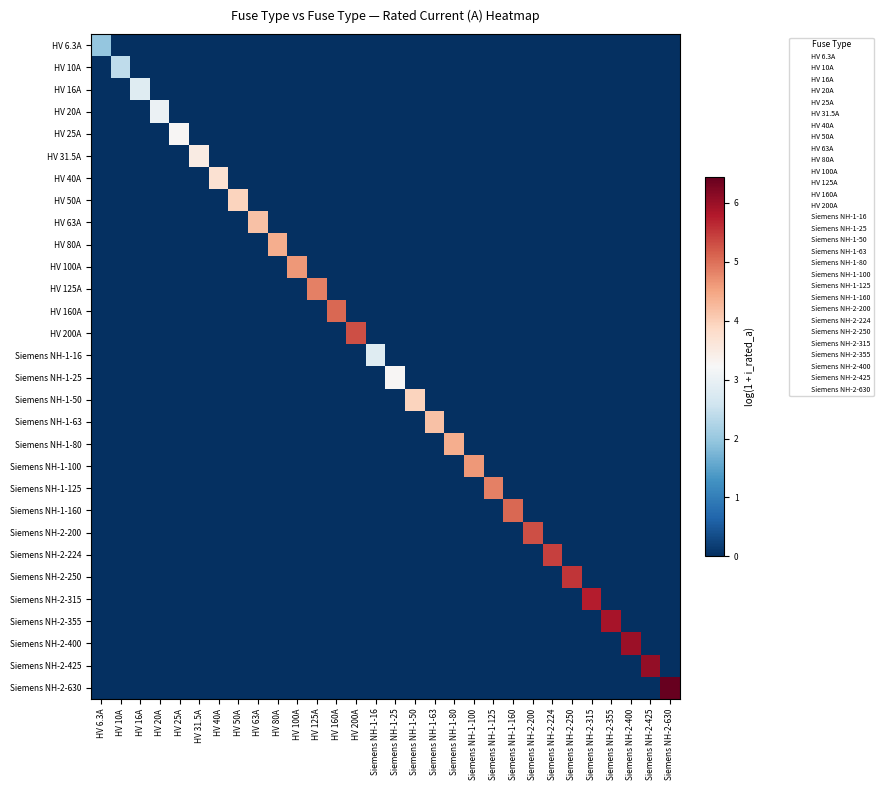

Reading left to right, list all the values displayed in this chart.

HV 6.3A: HV 6.3A=2.0	HV 10A=0.0	HV 16A=0.0	HV 20A=0.0	HV 25A=0.0	HV 31.5A=0.0	HV 40A=0.0	HV 50A=0.0	HV 63A=0.0	HV 80A=0.0	HV 100A=0.0	HV 125A=0.0	HV 160A=0.0	HV 200A=0.0	Siemens NH-1-16=0.0	Siemens NH-1-25=0.0	Siemens NH-1-50=0.0	Siemens NH-1-63=0.0	Siemens NH-1-80=0.0	Siemens NH-1-100=0.0	Siemens NH-1-125=0.0	Siemens NH-1-160=0.0	Siemens NH-2-200=0.0	Siemens NH-2-224=0.0	Siemens NH-2-250=0.0	Siemens NH-2-315=0.0	Siemens NH-2-355=0.0	Siemens NH-2-400=0.0	Siemens NH-2-425=0.0	Siemens NH-2-630=0.0
HV 10A: HV 6.3A=0.0	HV 10A=2.4	HV 16A=0.0	HV 20A=0.0	HV 25A=0.0	HV 31.5A=0.0	HV 40A=0.0	HV 50A=0.0	HV 63A=0.0	HV 80A=0.0	HV 100A=0.0	HV 125A=0.0	HV 160A=0.0	HV 200A=0.0	Siemens NH-1-16=0.0	Siemens NH-1-25=0.0	Siemens NH-1-50=0.0	Siemens NH-1-63=0.0	Siemens NH-1-80=0.0	Siemens NH-1-100=0.0	Siemens NH-1-125=0.0	Siemens NH-1-160=0.0	Siemens NH-2-200=0.0	Siemens NH-2-224=0.0	Siemens NH-2-250=0.0	Siemens NH-2-315=0.0	Siemens NH-2-355=0.0	Siemens NH-2-400=0.0	Siemens NH-2-425=0.0	Siemens NH-2-630=0.0
HV 16A: HV 6.3A=0.0	HV 10A=0.0	HV 16A=2.8	HV 20A=0.0	HV 25A=0.0	HV 31.5A=0.0	HV 40A=0.0	HV 50A=0.0	HV 63A=0.0	HV 80A=0.0	HV 100A=0.0	HV 125A=0.0	HV 160A=0.0	HV 200A=0.0	Siemens NH-1-16=0.0	Siemens NH-1-25=0.0	Siemens NH-1-50=0.0	Siemens NH-1-63=0.0	Siemens NH-1-80=0.0	Siemens NH-1-100=0.0	Siemens NH-1-125=0.0	Siemens NH-1-160=0.0	Siemens NH-2-200=0.0	Siemens NH-2-224=0.0	Siemens NH-2-250=0.0	Siemens NH-2-315=0.0	Siemens NH-2-355=0.0	Siemens NH-2-400=0.0	Siemens NH-2-425=0.0	Siemens NH-2-630=0.0
HV 20A: HV 6.3A=0.0	HV 10A=0.0	HV 16A=0.0	HV 20A=3.0	HV 25A=0.0	HV 31.5A=0.0	HV 40A=0.0	HV 50A=0.0	HV 63A=0.0	HV 80A=0.0	HV 100A=0.0	HV 125A=0.0	HV 160A=0.0	HV 200A=0.0	Siemens NH-1-16=0.0	Siemens NH-1-25=0.0	Siemens NH-1-50=0.0	Siemens NH-1-63=0.0	Siemens NH-1-80=0.0	Siemens NH-1-100=0.0	Siemens NH-1-125=0.0	Siemens NH-1-160=0.0	Siemens NH-2-200=0.0	Siemens NH-2-224=0.0	Siemens NH-2-250=0.0	Siemens NH-2-315=0.0	Siemens NH-2-355=0.0	Siemens NH-2-400=0.0	Siemens NH-2-425=0.0	Siemens NH-2-630=0.0
HV 25A: HV 6.3A=0.0	HV 10A=0.0	HV 16A=0.0	HV 20A=0.0	HV 25A=3.3	HV 31.5A=0.0	HV 40A=0.0	HV 50A=0.0	HV 63A=0.0	HV 80A=0.0	HV 100A=0.0	HV 125A=0.0	HV 160A=0.0	HV 200A=0.0	Siemens NH-1-16=0.0	Siemens NH-1-25=0.0	Siemens NH-1-50=0.0	Siemens NH-1-63=0.0	Siemens NH-1-80=0.0	Siemens NH-1-100=0.0	Siemens NH-1-125=0.0	Siemens NH-1-160=0.0	Siemens NH-2-200=0.0	Siemens NH-2-224=0.0	Siemens NH-2-250=0.0	Siemens NH-2-315=0.0	Siemens NH-2-355=0.0	Siemens NH-2-400=0.0	Siemens NH-2-425=0.0	Siemens NH-2-630=0.0
HV 31.5A: HV 6.3A=0.0	HV 10A=0.0	HV 16A=0.0	HV 20A=0.0	HV 25A=0.0	HV 31.5A=3.5	HV 40A=0.0	HV 50A=0.0	HV 63A=0.0	HV 80A=0.0	HV 100A=0.0	HV 125A=0.0	HV 160A=0.0	HV 200A=0.0	Siemens NH-1-16=0.0	Siemens NH-1-25=0.0	Siemens NH-1-50=0.0	Siemens NH-1-63=0.0	Siemens NH-1-80=0.0	Siemens NH-1-100=0.0	Siemens NH-1-125=0.0	Siemens NH-1-160=0.0	Siemens NH-2-200=0.0	Siemens NH-2-224=0.0	Siemens NH-2-250=0.0	Siemens NH-2-315=0.0	Siemens NH-2-355=0.0	Siemens NH-2-400=0.0	Siemens NH-2-425=0.0	Siemens NH-2-630=0.0
HV 40A: HV 6.3A=0.0	HV 10A=0.0	HV 16A=0.0	HV 20A=0.0	HV 25A=0.0	HV 31.5A=0.0	HV 40A=3.7	HV 50A=0.0	HV 63A=0.0	HV 80A=0.0	HV 100A=0.0	HV 125A=0.0	HV 160A=0.0	HV 200A=0.0	Siemens NH-1-16=0.0	Siemens NH-1-25=0.0	Siemens NH-1-50=0.0	Siemens NH-1-63=0.0	Siemens NH-1-80=0.0	Siemens NH-1-100=0.0	Siemens NH-1-125=0.0	Siemens NH-1-160=0.0	Siemens NH-2-200=0.0	Siemens NH-2-224=0.0	Siemens NH-2-250=0.0	Siemens NH-2-315=0.0	Siemens NH-2-355=0.0	Siemens NH-2-400=0.0	Siemens NH-2-425=0.0	Siemens NH-2-630=0.0
HV 50A: HV 6.3A=0.0	HV 10A=0.0	HV 16A=0.0	HV 20A=0.0	HV 25A=0.0	HV 31.5A=0.0	HV 40A=0.0	HV 50A=3.9	HV 63A=0.0	HV 80A=0.0	HV 100A=0.0	HV 125A=0.0	HV 160A=0.0	HV 200A=0.0	Siemens NH-1-16=0.0	Siemens NH-1-25=0.0	Siemens NH-1-50=0.0	Siemens NH-1-63=0.0	Siemens NH-1-80=0.0	Siemens NH-1-100=0.0	Siemens NH-1-125=0.0	Siemens NH-1-160=0.0	Siemens NH-2-200=0.0	Siemens NH-2-224=0.0	Siemens NH-2-250=0.0	Siemens NH-2-315=0.0	Siemens NH-2-355=0.0	Siemens NH-2-400=0.0	Siemens NH-2-425=0.0	Siemens NH-2-630=0.0
HV 63A: HV 6.3A=0.0	HV 10A=0.0	HV 16A=0.0	HV 20A=0.0	HV 25A=0.0	HV 31.5A=0.0	HV 40A=0.0	HV 50A=0.0	HV 63A=4.2	HV 80A=0.0	HV 100A=0.0	HV 125A=0.0	HV 160A=0.0	HV 200A=0.0	Siemens NH-1-16=0.0	Siemens NH-1-25=0.0	Siemens NH-1-50=0.0	Siemens NH-1-63=0.0	Siemens NH-1-80=0.0	Siemens NH-1-100=0.0	Siemens NH-1-125=0.0	Siemens NH-1-160=0.0	Siemens NH-2-200=0.0	Siemens NH-2-224=0.0	Siemens NH-2-250=0.0	Siemens NH-2-315=0.0	Siemens NH-2-355=0.0	Siemens NH-2-400=0.0	Siemens NH-2-425=0.0	Siemens NH-2-630=0.0
HV 80A: HV 6.3A=0.0	HV 10A=0.0	HV 16A=0.0	HV 20A=0.0	HV 25A=0.0	HV 31.5A=0.0	HV 40A=0.0	HV 50A=0.0	HV 63A=0.0	HV 80A=4.4	HV 100A=0.0	HV 125A=0.0	HV 160A=0.0	HV 200A=0.0	Siemens NH-1-16=0.0	Siemens NH-1-25=0.0	Siemens NH-1-50=0.0	Siemens NH-1-63=0.0	Siemens NH-1-80=0.0	Siemens NH-1-100=0.0	Siemens NH-1-125=0.0	Siemens NH-1-160=0.0	Siemens NH-2-200=0.0	Siemens NH-2-224=0.0	Siemens NH-2-250=0.0	Siemens NH-2-315=0.0	Siemens NH-2-355=0.0	Siemens NH-2-400=0.0	Siemens NH-2-425=0.0	Siemens NH-2-630=0.0
HV 100A: HV 6.3A=0.0	HV 10A=0.0	HV 16A=0.0	HV 20A=0.0	HV 25A=0.0	HV 31.5A=0.0	HV 40A=0.0	HV 50A=0.0	HV 63A=0.0	HV 80A=0.0	HV 100A=4.6	HV 125A=0.0	HV 160A=0.0	HV 200A=0.0	Siemens NH-1-16=0.0	Siemens NH-1-25=0.0	Siemens NH-1-50=0.0	Siemens NH-1-63=0.0	Siemens NH-1-80=0.0	Siemens NH-1-100=0.0	Siemens NH-1-125=0.0	Siemens NH-1-160=0.0	Siemens NH-2-200=0.0	Siemens NH-2-224=0.0	Siemens NH-2-250=0.0	Siemens NH-2-315=0.0	Siemens NH-2-355=0.0	Siemens NH-2-400=0.0	Siemens NH-2-425=0.0	Siemens NH-2-630=0.0
HV 125A: HV 6.3A=0.0	HV 10A=0.0	HV 16A=0.0	HV 20A=0.0	HV 25A=0.0	HV 31.5A=0.0	HV 40A=0.0	HV 50A=0.0	HV 63A=0.0	HV 80A=0.0	HV 100A=0.0	HV 125A=4.8	HV 160A=0.0	HV 200A=0.0	Siemens NH-1-16=0.0	Siemens NH-1-25=0.0	Siemens NH-1-50=0.0	Siemens NH-1-63=0.0	Siemens NH-1-80=0.0	Siemens NH-1-100=0.0	Siemens NH-1-125=0.0	Siemens NH-1-160=0.0	Siemens NH-2-200=0.0	Siemens NH-2-224=0.0	Siemens NH-2-250=0.0	Siemens NH-2-315=0.0	Siemens NH-2-355=0.0	Siemens NH-2-400=0.0	Siemens NH-2-425=0.0	Siemens NH-2-630=0.0
HV 160A: HV 6.3A=0.0	HV 10A=0.0	HV 16A=0.0	HV 20A=0.0	HV 25A=0.0	HV 31.5A=0.0	HV 40A=0.0	HV 50A=0.0	HV 63A=0.0	HV 80A=0.0	HV 100A=0.0	HV 125A=0.0	HV 160A=5.1	HV 200A=0.0	Siemens NH-1-16=0.0	Siemens NH-1-25=0.0	Siemens NH-1-50=0.0	Siemens NH-1-63=0.0	Siemens NH-1-80=0.0	Siemens NH-1-100=0.0	Siemens NH-1-125=0.0	Siemens NH-1-160=0.0	Siemens NH-2-200=0.0	Siemens NH-2-224=0.0	Siemens NH-2-250=0.0	Siemens NH-2-315=0.0	Siemens NH-2-355=0.0	Siemens NH-2-400=0.0	Siemens NH-2-425=0.0	Siemens NH-2-630=0.0
HV 200A: HV 6.3A=0.0	HV 10A=0.0	HV 16A=0.0	HV 20A=0.0	HV 25A=0.0	HV 31.5A=0.0	HV 40A=0.0	HV 50A=0.0	HV 63A=0.0	HV 80A=0.0	HV 100A=0.0	HV 125A=0.0	HV 160A=0.0	HV 200A=5.3	Siemens NH-1-16=0.0	Siemens NH-1-25=0.0	Siemens NH-1-50=0.0	Siemens NH-1-63=0.0	Siemens NH-1-80=0.0	Siemens NH-1-100=0.0	Siemens NH-1-125=0.0	Siemens NH-1-160=0.0	Siemens NH-2-200=0.0	Siemens NH-2-224=0.0	Siemens NH-2-250=0.0	Siemens NH-2-315=0.0	Siemens NH-2-355=0.0	Siemens NH-2-400=0.0	Siemens NH-2-425=0.0	Siemens NH-2-630=0.0
Siemens NH-1-16: HV 6.3A=0.0	HV 10A=0.0	HV 16A=0.0	HV 20A=0.0	HV 25A=0.0	HV 31.5A=0.0	HV 40A=0.0	HV 50A=0.0	HV 63A=0.0	HV 80A=0.0	HV 100A=0.0	HV 125A=0.0	HV 160A=0.0	HV 200A=0.0	Siemens NH-1-16=2.8	Siemens NH-1-25=0.0	Siemens NH-1-50=0.0	Siemens NH-1-63=0.0	Siemens NH-1-80=0.0	Siemens NH-1-100=0.0	Siemens NH-1-125=0.0	Siemens NH-1-160=0.0	Siemens NH-2-200=0.0	Siemens NH-2-224=0.0	Siemens NH-2-250=0.0	Siemens NH-2-315=0.0	Siemens NH-2-355=0.0	Siemens NH-2-400=0.0	Siemens NH-2-425=0.0	Siemens NH-2-630=0.0
Siemens NH-1-25: HV 6.3A=0.0	HV 10A=0.0	HV 16A=0.0	HV 20A=0.0	HV 25A=0.0	HV 31.5A=0.0	HV 40A=0.0	HV 50A=0.0	HV 63A=0.0	HV 80A=0.0	HV 100A=0.0	HV 125A=0.0	HV 160A=0.0	HV 200A=0.0	Siemens NH-1-16=0.0	Siemens NH-1-25=3.3	Siemens NH-1-50=0.0	Siemens NH-1-63=0.0	Siemens NH-1-80=0.0	Siemens NH-1-100=0.0	Siemens NH-1-125=0.0	Siemens NH-1-160=0.0	Siemens NH-2-200=0.0	Siemens NH-2-224=0.0	Siemens NH-2-250=0.0	Siemens NH-2-315=0.0	Siemens NH-2-355=0.0	Siemens NH-2-400=0.0	Siemens NH-2-425=0.0	Siemens NH-2-630=0.0
Siemens NH-1-50: HV 6.3A=0.0	HV 10A=0.0	HV 16A=0.0	HV 20A=0.0	HV 25A=0.0	HV 31.5A=0.0	HV 40A=0.0	HV 50A=0.0	HV 63A=0.0	HV 80A=0.0	HV 100A=0.0	HV 125A=0.0	HV 160A=0.0	HV 200A=0.0	Siemens NH-1-16=0.0	Siemens NH-1-25=0.0	Siemens NH-1-50=3.9	Siemens NH-1-63=0.0	Siemens NH-1-80=0.0	Siemens NH-1-100=0.0	Siemens NH-1-125=0.0	Siemens NH-1-160=0.0	Siemens NH-2-200=0.0	Siemens NH-2-224=0.0	Siemens NH-2-250=0.0	Siemens NH-2-315=0.0	Siemens NH-2-355=0.0	Siemens NH-2-400=0.0	Siemens NH-2-425=0.0	Siemens NH-2-630=0.0
Siemens NH-1-63: HV 6.3A=0.0	HV 10A=0.0	HV 16A=0.0	HV 20A=0.0	HV 25A=0.0	HV 31.5A=0.0	HV 40A=0.0	HV 50A=0.0	HV 63A=0.0	HV 80A=0.0	HV 100A=0.0	HV 125A=0.0	HV 160A=0.0	HV 200A=0.0	Siemens NH-1-16=0.0	Siemens NH-1-25=0.0	Siemens NH-1-50=0.0	Siemens NH-1-63=4.2	Siemens NH-1-80=0.0	Siemens NH-1-100=0.0	Siemens NH-1-125=0.0	Siemens NH-1-160=0.0	Siemens NH-2-200=0.0	Siemens NH-2-224=0.0	Siemens NH-2-250=0.0	Siemens NH-2-315=0.0	Siemens NH-2-355=0.0	Siemens NH-2-400=0.0	Siemens NH-2-425=0.0	Siemens NH-2-630=0.0
Siemens NH-1-80: HV 6.3A=0.0	HV 10A=0.0	HV 16A=0.0	HV 20A=0.0	HV 25A=0.0	HV 31.5A=0.0	HV 40A=0.0	HV 50A=0.0	HV 63A=0.0	HV 80A=0.0	HV 100A=0.0	HV 125A=0.0	HV 160A=0.0	HV 200A=0.0	Siemens NH-1-16=0.0	Siemens NH-1-25=0.0	Siemens NH-1-50=0.0	Siemens NH-1-63=0.0	Siemens NH-1-80=4.4	Siemens NH-1-100=0.0	Siemens NH-1-125=0.0	Siemens NH-1-160=0.0	Siemens NH-2-200=0.0	Siemens NH-2-224=0.0	Siemens NH-2-250=0.0	Siemens NH-2-315=0.0	Siemens NH-2-355=0.0	Siemens NH-2-400=0.0	Siemens NH-2-425=0.0	Siemens NH-2-630=0.0
Siemens NH-1-100: HV 6.3A=0.0	HV 10A=0.0	HV 16A=0.0	HV 20A=0.0	HV 25A=0.0	HV 31.5A=0.0	HV 40A=0.0	HV 50A=0.0	HV 63A=0.0	HV 80A=0.0	HV 100A=0.0	HV 125A=0.0	HV 160A=0.0	HV 200A=0.0	Siemens NH-1-16=0.0	Siemens NH-1-25=0.0	Siemens NH-1-50=0.0	Siemens NH-1-63=0.0	Siemens NH-1-80=0.0	Siemens NH-1-100=4.6	Siemens NH-1-125=0.0	Siemens NH-1-160=0.0	Siemens NH-2-200=0.0	Siemens NH-2-224=0.0	Siemens NH-2-250=0.0	Siemens NH-2-315=0.0	Siemens NH-2-355=0.0	Siemens NH-2-400=0.0	Siemens NH-2-425=0.0	Siemens NH-2-630=0.0
Siemens NH-1-125: HV 6.3A=0.0	HV 10A=0.0	HV 16A=0.0	HV 20A=0.0	HV 25A=0.0	HV 31.5A=0.0	HV 40A=0.0	HV 50A=0.0	HV 63A=0.0	HV 80A=0.0	HV 100A=0.0	HV 125A=0.0	HV 160A=0.0	HV 200A=0.0	Siemens NH-1-16=0.0	Siemens NH-1-25=0.0	Siemens NH-1-50=0.0	Siemens NH-1-63=0.0	Siemens NH-1-80=0.0	Siemens NH-1-100=0.0	Siemens NH-1-125=4.8	Siemens NH-1-160=0.0	Siemens NH-2-200=0.0	Siemens NH-2-224=0.0	Siemens NH-2-250=0.0	Siemens NH-2-315=0.0	Siemens NH-2-355=0.0	Siemens NH-2-400=0.0	Siemens NH-2-425=0.0	Siemens NH-2-630=0.0
Siemens NH-1-160: HV 6.3A=0.0	HV 10A=0.0	HV 16A=0.0	HV 20A=0.0	HV 25A=0.0	HV 31.5A=0.0	HV 40A=0.0	HV 50A=0.0	HV 63A=0.0	HV 80A=0.0	HV 100A=0.0	HV 125A=0.0	HV 160A=0.0	HV 200A=0.0	Siemens NH-1-16=0.0	Siemens NH-1-25=0.0	Siemens NH-1-50=0.0	Siemens NH-1-63=0.0	Siemens NH-1-80=0.0	Siemens NH-1-100=0.0	Siemens NH-1-125=0.0	Siemens NH-1-160=5.1	Siemens NH-2-200=0.0	Siemens NH-2-224=0.0	Siemens NH-2-250=0.0	Siemens NH-2-315=0.0	Siemens NH-2-355=0.0	Siemens NH-2-400=0.0	Siemens NH-2-425=0.0	Siemens NH-2-630=0.0
Siemens NH-2-200: HV 6.3A=0.0	HV 10A=0.0	HV 16A=0.0	HV 20A=0.0	HV 25A=0.0	HV 31.5A=0.0	HV 40A=0.0	HV 50A=0.0	HV 63A=0.0	HV 80A=0.0	HV 100A=0.0	HV 125A=0.0	HV 160A=0.0	HV 200A=0.0	Siemens NH-1-16=0.0	Siemens NH-1-25=0.0	Siemens NH-1-50=0.0	Siemens NH-1-63=0.0	Siemens NH-1-80=0.0	Siemens NH-1-100=0.0	Siemens NH-1-125=0.0	Siemens NH-1-160=0.0	Siemens NH-2-200=5.3	Siemens NH-2-224=0.0	Siemens NH-2-250=0.0	Siemens NH-2-315=0.0	Siemens NH-2-355=0.0	Siemens NH-2-400=0.0	Siemens NH-2-425=0.0	Siemens NH-2-630=0.0
Siemens NH-2-224: HV 6.3A=0.0	HV 10A=0.0	HV 16A=0.0	HV 20A=0.0	HV 25A=0.0	HV 31.5A=0.0	HV 40A=0.0	HV 50A=0.0	HV 63A=0.0	HV 80A=0.0	HV 100A=0.0	HV 125A=0.0	HV 160A=0.0	HV 200A=0.0	Siemens NH-1-16=0.0	Siemens NH-1-25=0.0	Siemens NH-1-50=0.0	Siemens NH-1-63=0.0	Siemens NH-1-80=0.0	Siemens NH-1-100=0.0	Siemens NH-1-125=0.0	Siemens NH-1-160=0.0	Siemens NH-2-200=0.0	Siemens NH-2-224=5.4	Siemens NH-2-250=0.0	Siemens NH-2-315=0.0	Siemens NH-2-355=0.0	Siemens NH-2-400=0.0	Siemens NH-2-425=0.0	Siemens NH-2-630=0.0
Siemens NH-2-250: HV 6.3A=0.0	HV 10A=0.0	HV 16A=0.0	HV 20A=0.0	HV 25A=0.0	HV 31.5A=0.0	HV 40A=0.0	HV 50A=0.0	HV 63A=0.0	HV 80A=0.0	HV 100A=0.0	HV 125A=0.0	HV 160A=0.0	HV 200A=0.0	Siemens NH-1-16=0.0	Siemens NH-1-25=0.0	Siemens NH-1-50=0.0	Siemens NH-1-63=0.0	Siemens NH-1-80=0.0	Siemens NH-1-100=0.0	Siemens NH-1-125=0.0	Siemens NH-1-160=0.0	Siemens NH-2-200=0.0	Siemens NH-2-224=0.0	Siemens NH-2-250=5.5	Siemens NH-2-315=0.0	Siemens NH-2-355=0.0	Siemens NH-2-400=0.0	Siemens NH-2-425=0.0	Siemens NH-2-630=0.0
Siemens NH-2-315: HV 6.3A=0.0	HV 10A=0.0	HV 16A=0.0	HV 20A=0.0	HV 25A=0.0	HV 31.5A=0.0	HV 40A=0.0	HV 50A=0.0	HV 63A=0.0	HV 80A=0.0	HV 100A=0.0	HV 125A=0.0	HV 160A=0.0	HV 200A=0.0	Siemens NH-1-16=0.0	Siemens NH-1-25=0.0	Siemens NH-1-50=0.0	Siemens NH-1-63=0.0	Siemens NH-1-80=0.0	Siemens NH-1-100=0.0	Siemens NH-1-125=0.0	Siemens NH-1-160=0.0	Siemens NH-2-200=0.0	Siemens NH-2-224=0.0	Siemens NH-2-250=0.0	Siemens NH-2-315=5.8	Siemens NH-2-355=0.0	Siemens NH-2-400=0.0	Siemens NH-2-425=0.0	Siemens NH-2-630=0.0
Siemens NH-2-355: HV 6.3A=0.0	HV 10A=0.0	HV 16A=0.0	HV 20A=0.0	HV 25A=0.0	HV 31.5A=0.0	HV 40A=0.0	HV 50A=0.0	HV 63A=0.0	HV 80A=0.0	HV 100A=0.0	HV 125A=0.0	HV 160A=0.0	HV 200A=0.0	Siemens NH-1-16=0.0	Siemens NH-1-25=0.0	Siemens NH-1-50=0.0	Siemens NH-1-63=0.0	Siemens NH-1-80=0.0	Siemens NH-1-100=0.0	Siemens NH-1-125=0.0	Siemens NH-1-160=0.0	Siemens NH-2-200=0.0	Siemens NH-2-224=0.0	Siemens NH-2-250=0.0	Siemens NH-2-315=0.0	Siemens NH-2-355=5.9	Siemens NH-2-400=0.0	Siemens NH-2-425=0.0	Siemens NH-2-630=0.0
Siemens NH-2-400: HV 6.3A=0.0	HV 10A=0.0	HV 16A=0.0	HV 20A=0.0	HV 25A=0.0	HV 31.5A=0.0	HV 40A=0.0	HV 50A=0.0	HV 63A=0.0	HV 80A=0.0	HV 100A=0.0	HV 125A=0.0	HV 160A=0.0	HV 200A=0.0	Siemens NH-1-16=0.0	Siemens NH-1-25=0.0	Siemens NH-1-50=0.0	Siemens NH-1-63=0.0	Siemens NH-1-80=0.0	Siemens NH-1-100=0.0	Siemens NH-1-125=0.0	Siemens NH-1-160=0.0	Siemens NH-2-200=0.0	Siemens NH-2-224=0.0	Siemens NH-2-250=0.0	Siemens NH-2-315=0.0	Siemens NH-2-355=0.0	Siemens NH-2-400=6.0	Siemens NH-2-425=0.0	Siemens NH-2-630=0.0
Siemens NH-2-425: HV 6.3A=0.0	HV 10A=0.0	HV 16A=0.0	HV 20A=0.0	HV 25A=0.0	HV 31.5A=0.0	HV 40A=0.0	HV 50A=0.0	HV 63A=0.0	HV 80A=0.0	HV 100A=0.0	HV 125A=0.0	HV 160A=0.0	HV 200A=0.0	Siemens NH-1-16=0.0	Siemens NH-1-25=0.0	Siemens NH-1-50=0.0	Siemens NH-1-63=0.0	Siemens NH-1-80=0.0	Siemens NH-1-100=0.0	Siemens NH-1-125=0.0	Siemens NH-1-160=0.0	Siemens NH-2-200=0.0	Siemens NH-2-224=0.0	Siemens NH-2-250=0.0	Siemens NH-2-315=0.0	Siemens NH-2-355=0.0	Siemens NH-2-400=0.0	Siemens NH-2-425=6.1	Siemens NH-2-630=0.0
Siemens NH-2-630: HV 6.3A=0.0	HV 10A=0.0	HV 16A=0.0	HV 20A=0.0	HV 25A=0.0	HV 31.5A=0.0	HV 40A=0.0	HV 50A=0.0	HV 63A=0.0	HV 80A=0.0	HV 100A=0.0	HV 125A=0.0	HV 160A=0.0	HV 200A=0.0	Siemens NH-1-16=0.0	Siemens NH-1-25=0.0	Siemens NH-1-50=0.0	Siemens NH-1-63=0.0	Siemens NH-1-80=0.0	Siemens NH-1-100=0.0	Siemens NH-1-125=0.0	Siemens NH-1-160=0.0	Siemens NH-2-200=0.0	Siemens NH-2-224=0.0	Siemens NH-2-250=0.0	Siemens NH-2-315=0.0	Siemens NH-2-355=0.0	Siemens NH-2-400=0.0	Siemens NH-2-425=0.0	Siemens NH-2-630=6.4